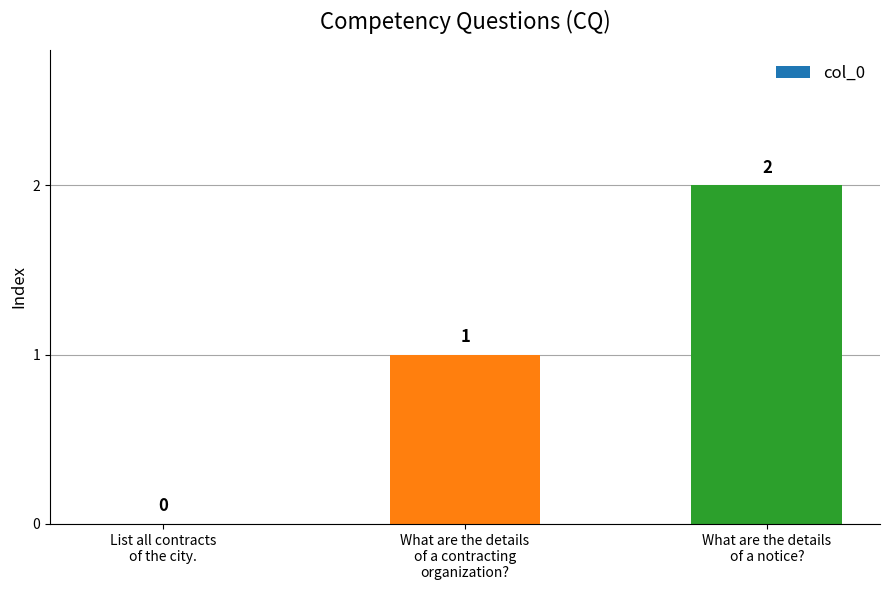

What is the sum of all values?

3